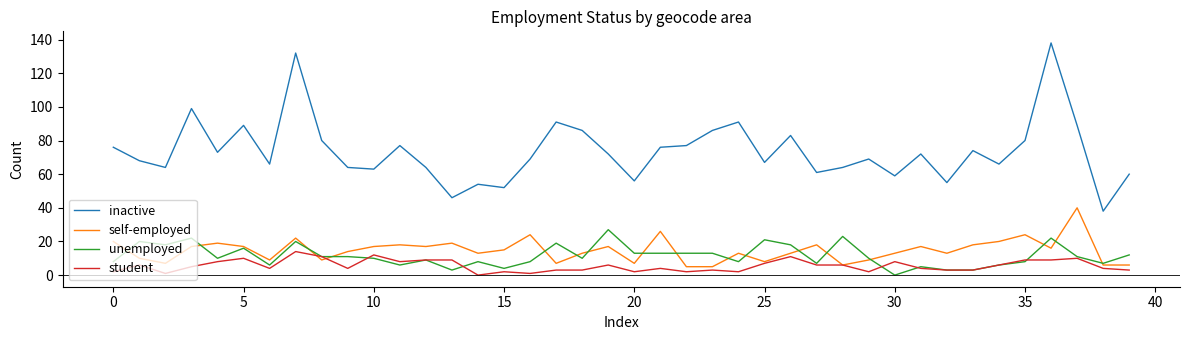

What is the maximum value for self-employed?

40